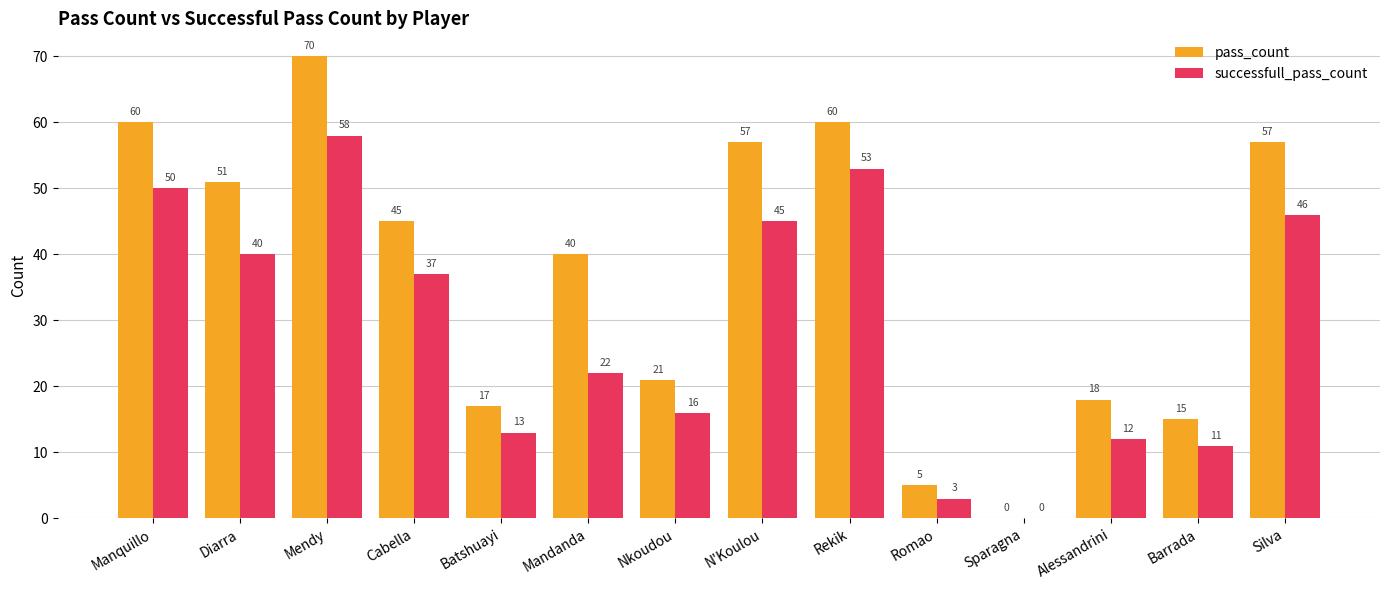

The pass_count series shows 23 at Barrada. True or false?

False